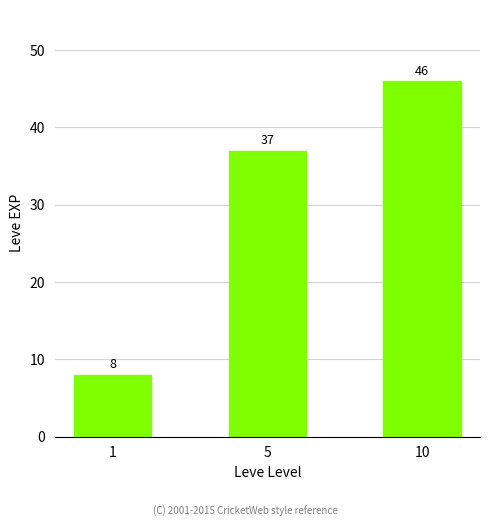

Approximately how many times larger is the value at 1 compared to 10?

0.2